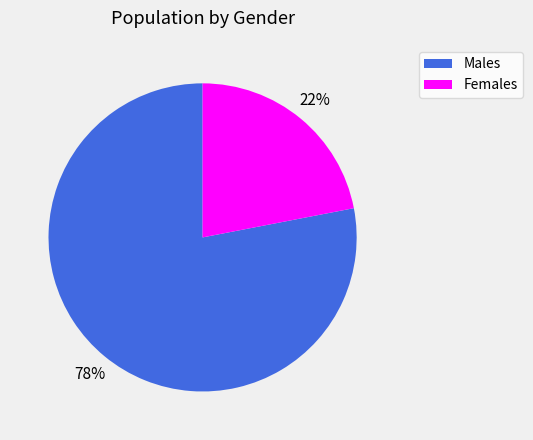

To the nearest percent, what is the average slice percentage?

50%